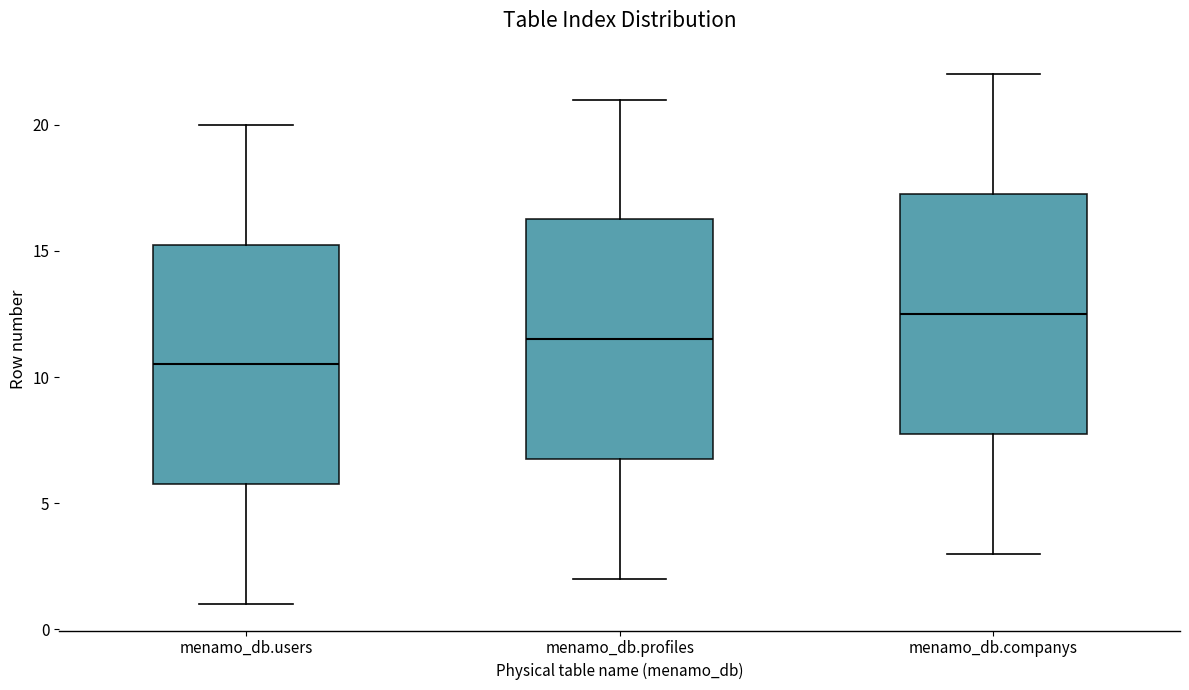

Reading left to right, read every box against the y-axis: the position of its median line, the range the box covers, and the ends of its whiskers. The values are not printed on the chart, so give them approximately, as read against the axis.

menamo_db.users: median 10.5, box 6.0 to 15.5, whiskers 1.0 to 20.0
menamo_db.profiles: median 11.5, box 7.0 to 16.5, whiskers 2.0 to 21.0
menamo_db.companys: median 12.5, box 8.0 to 17.5, whiskers 3.0 to 22.0